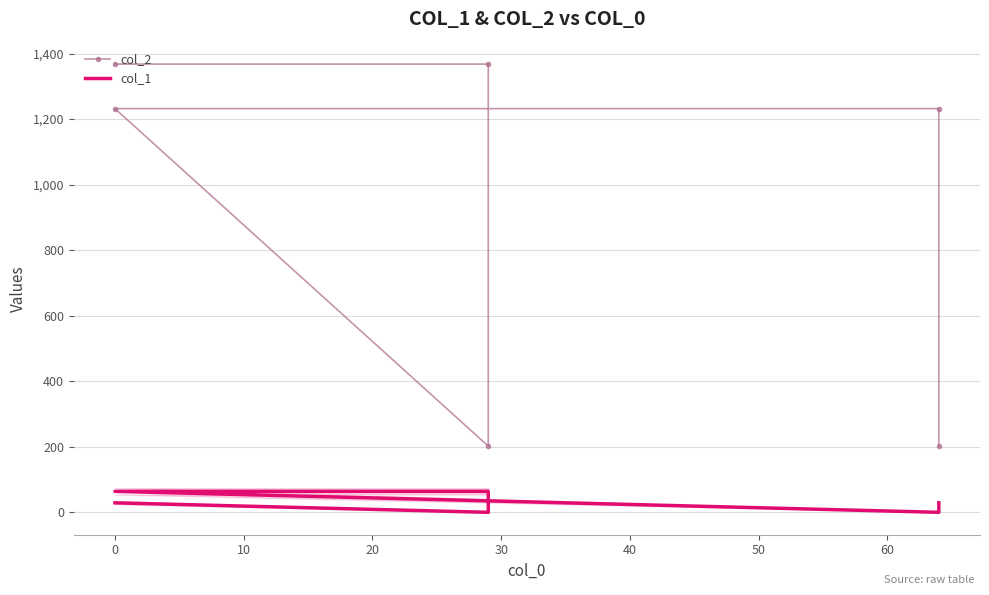

What is the maximum value shown in the chart?

1368